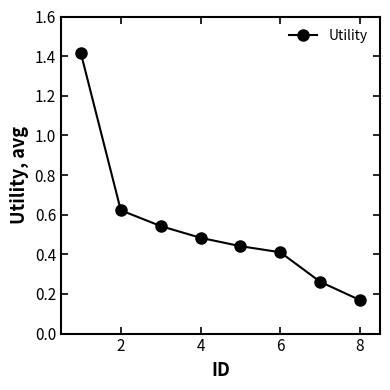

How many series are shown in this chart?

1